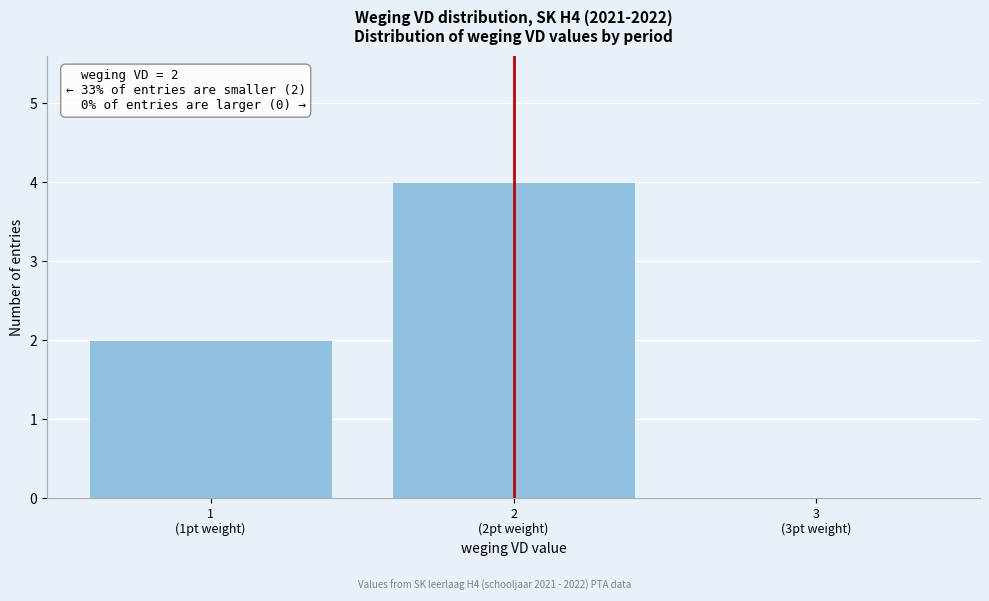

What is the greatest value displayed?

4